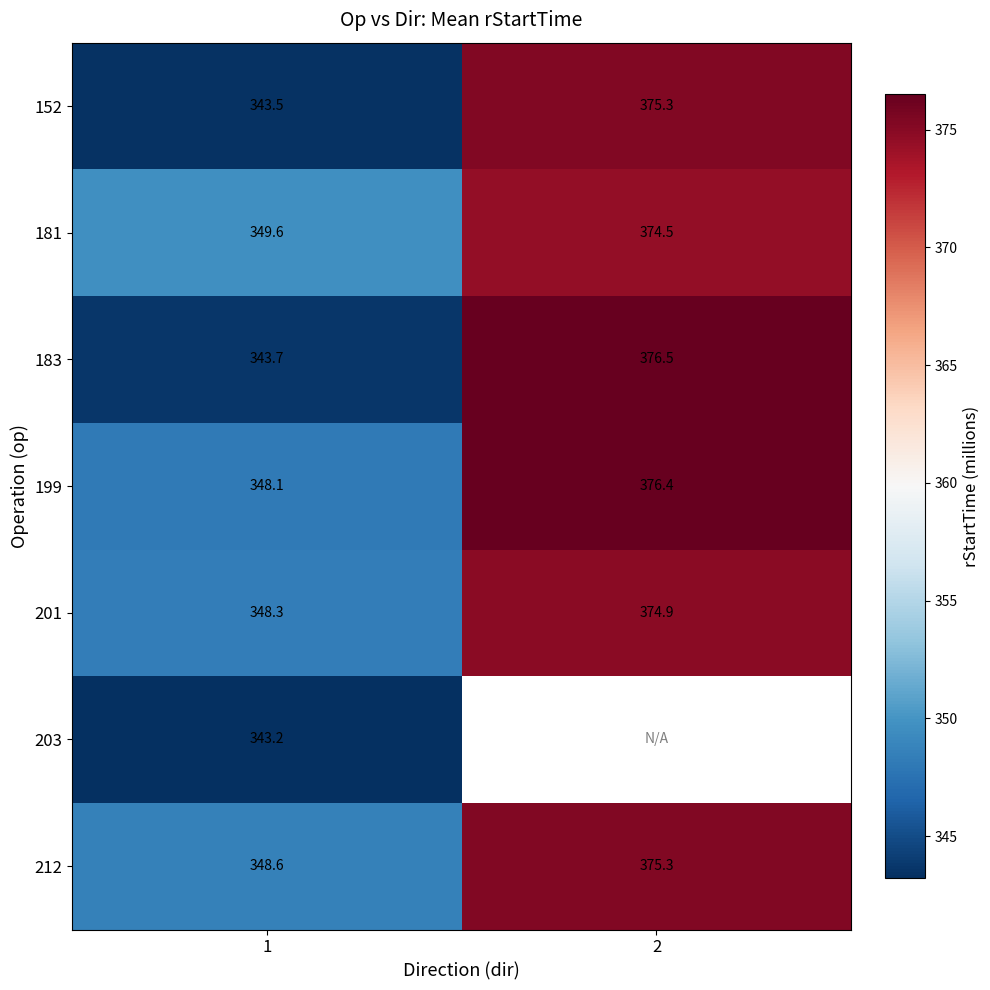

Is the value of 152 at 2 greater than the value of 181 at 1?

Yes